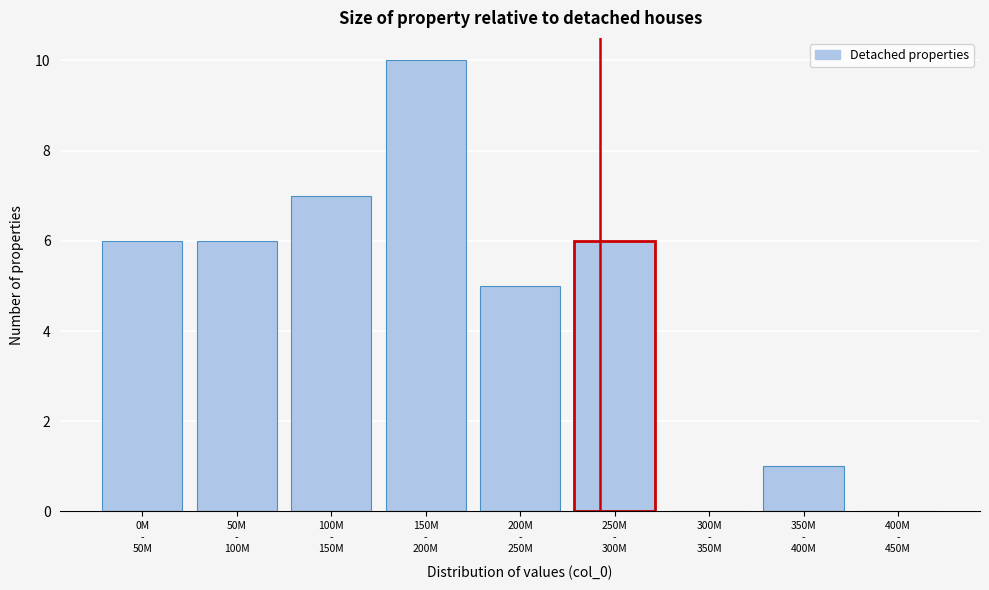

What is the sum of all values?

41